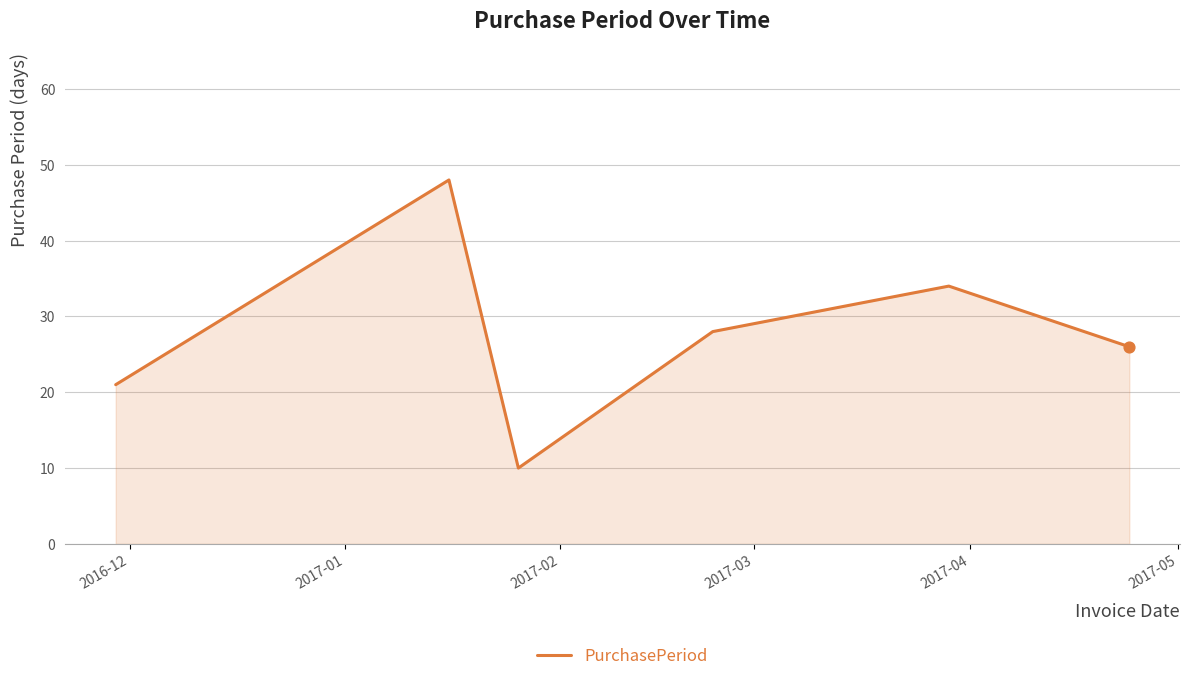

How many interior local valleys (lower than both neighbors) does the data have?

1